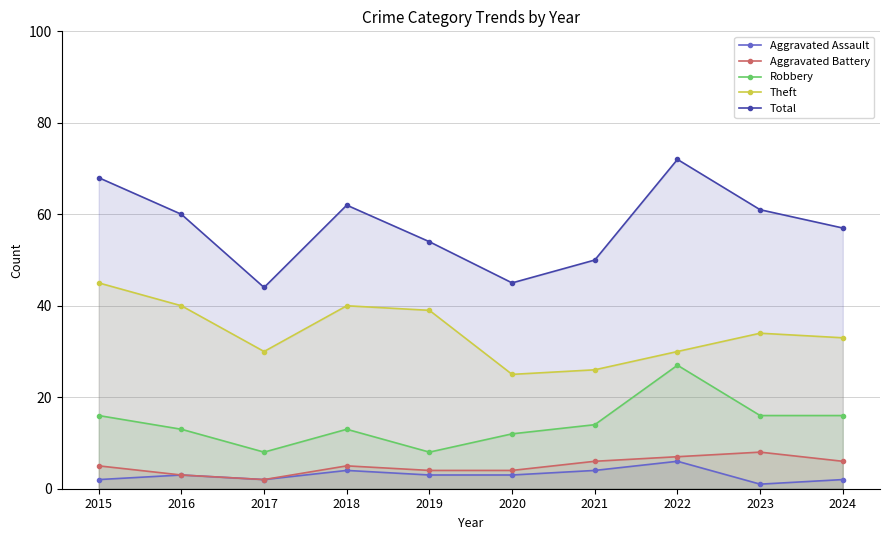

What is the difference between the Aggravated Assault values at 2020 and 2023?

2